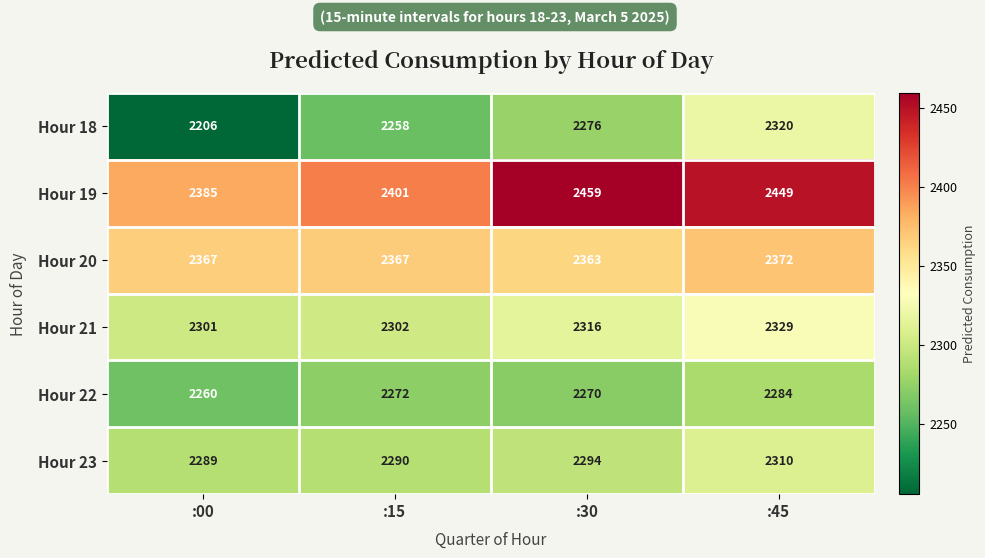

Rank the series by their maximum value, from highest to lowest.

Hour 19, Hour 20, Hour 21, Hour 18, Hour 23, Hour 22